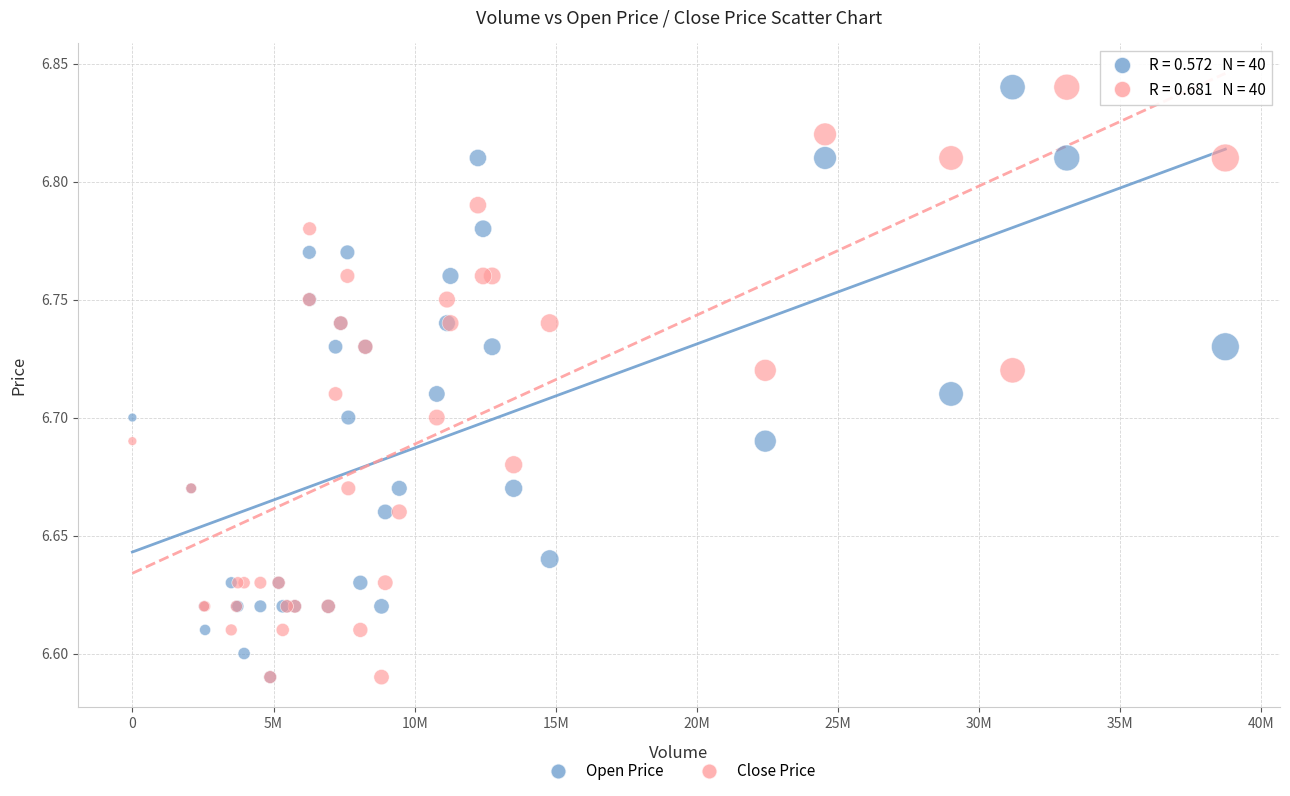

What are all the series names shown in the legend?

Open Price, Close Price